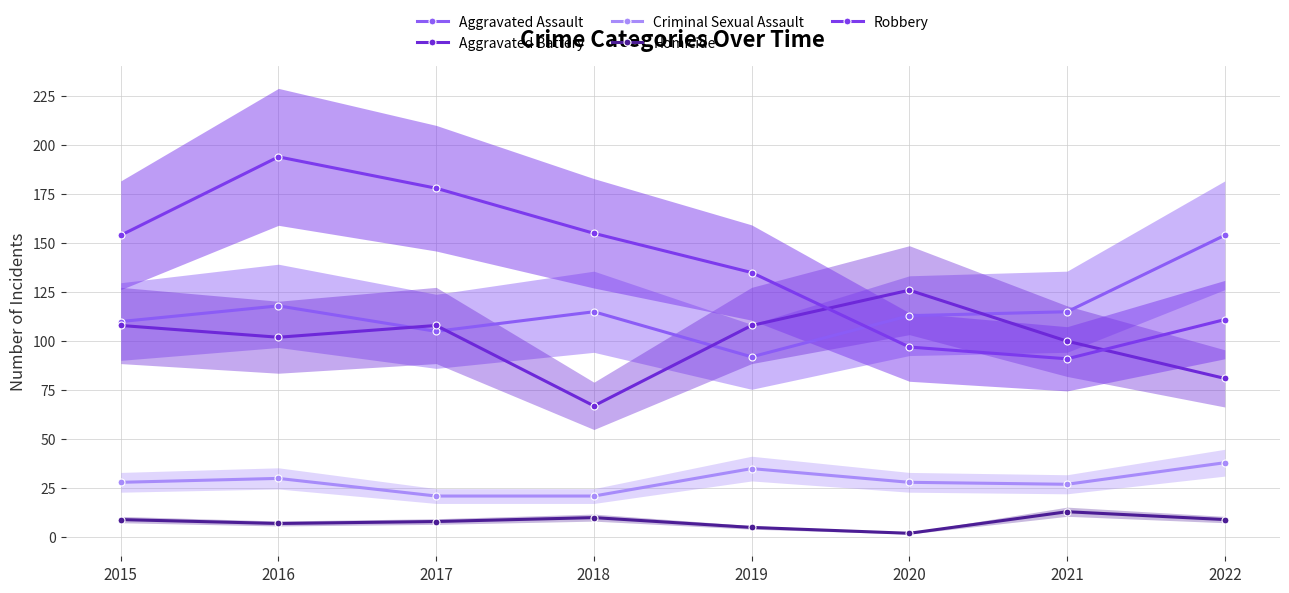

How many lines are shown in the chart?

5